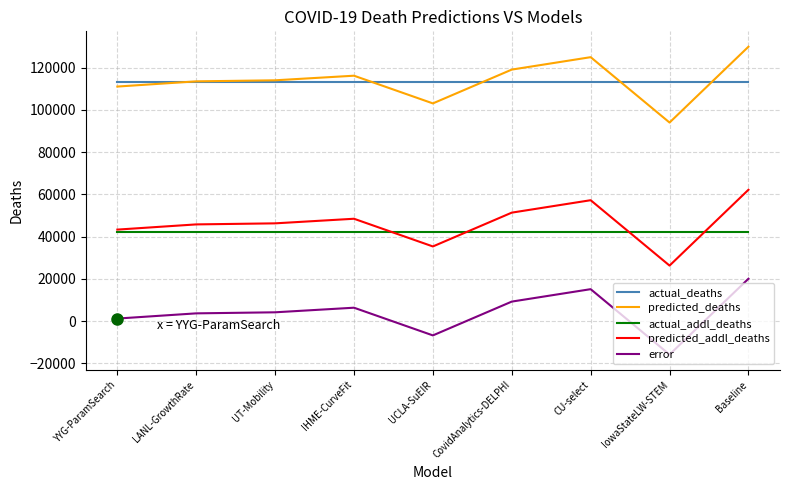

What is the lowest value of the actual_addl_deaths series?

42090.0